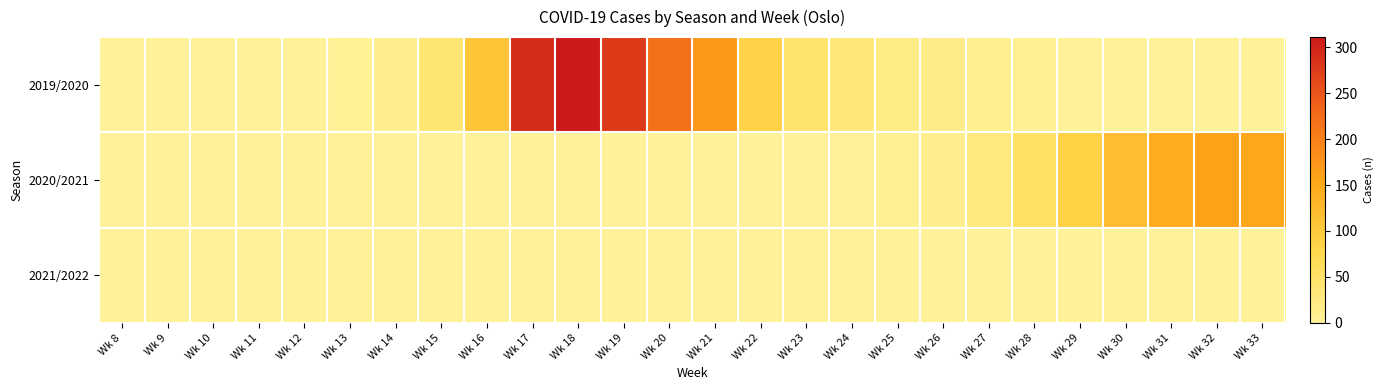

What is the total value across all series at Wk 19?

277